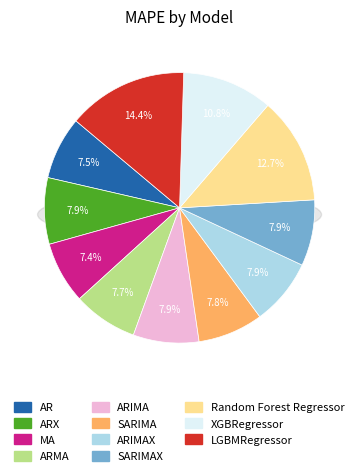

What is the ratio of the value at Random Forest Regressor to the value at MA?

1.7